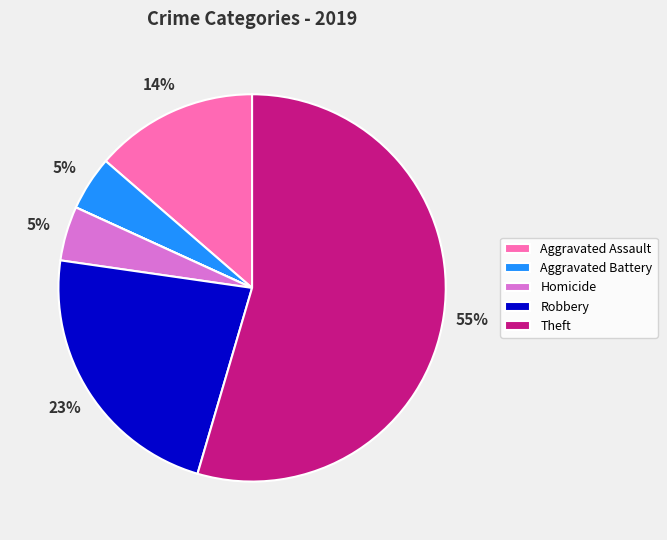

To the nearest percent, what is the average slice percentage?

14%